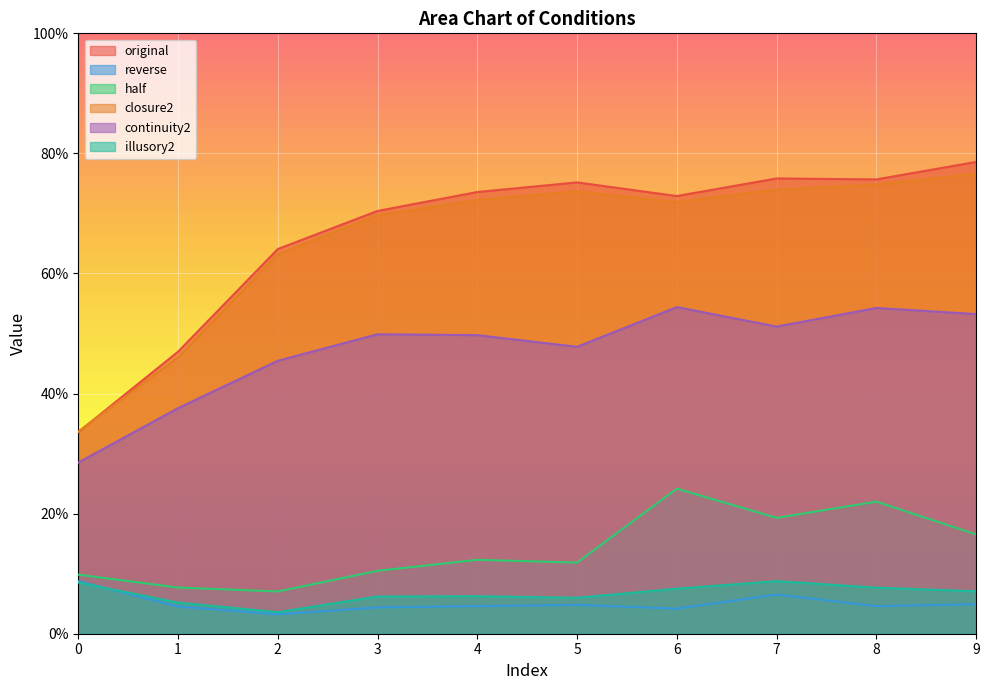

Is it true that continuity2 equals 66.8 at 4?

False